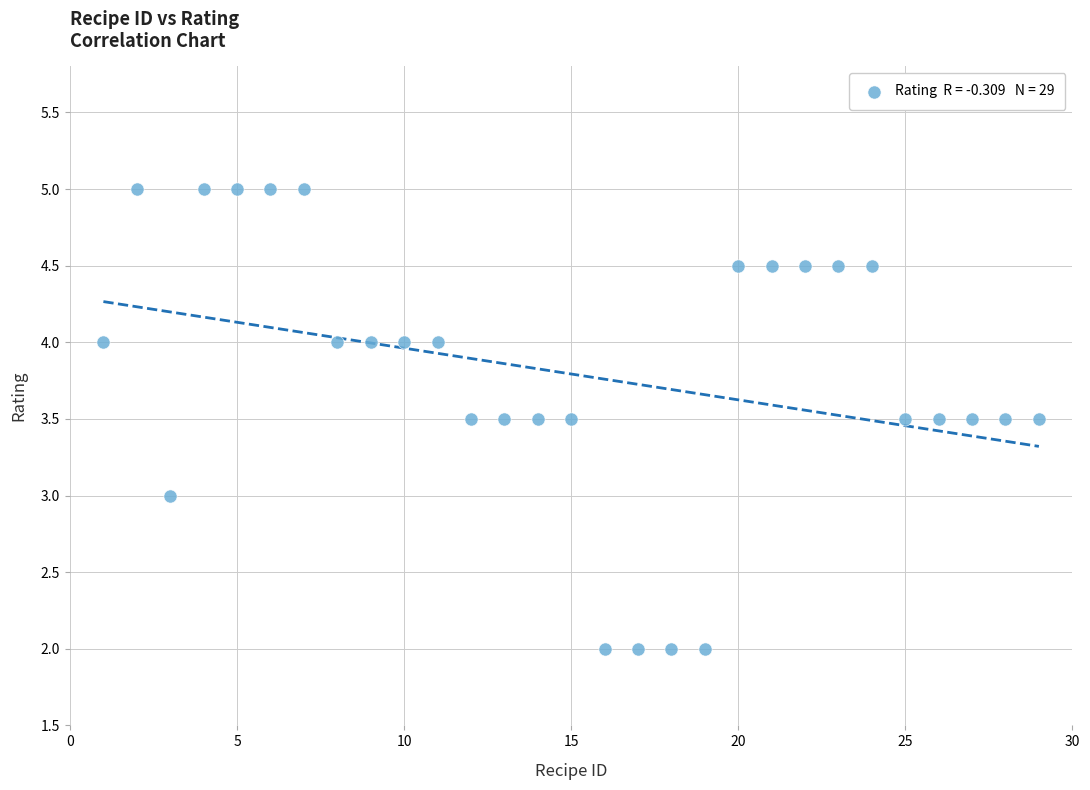

What is the range of X values (max minus min)?

28.0